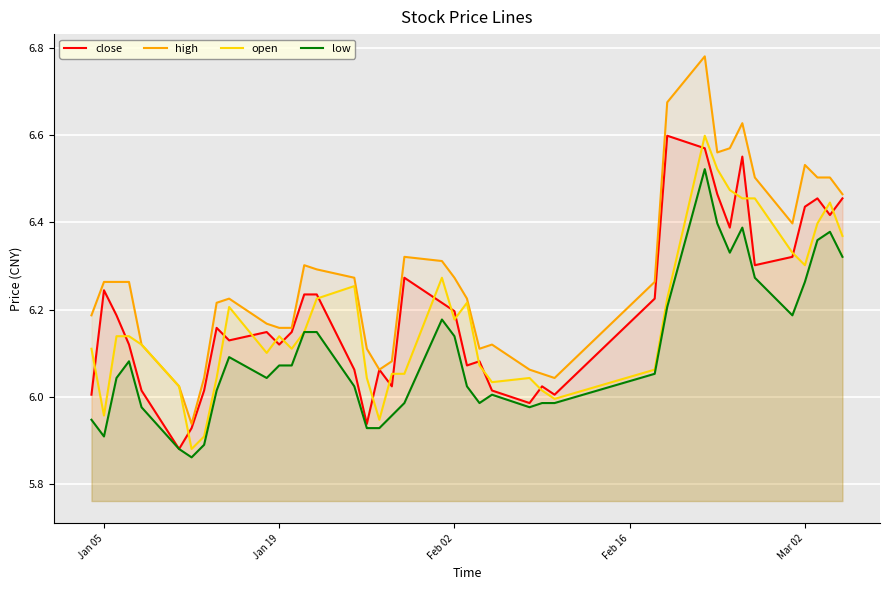

True or false: high and low cross at least once.

False